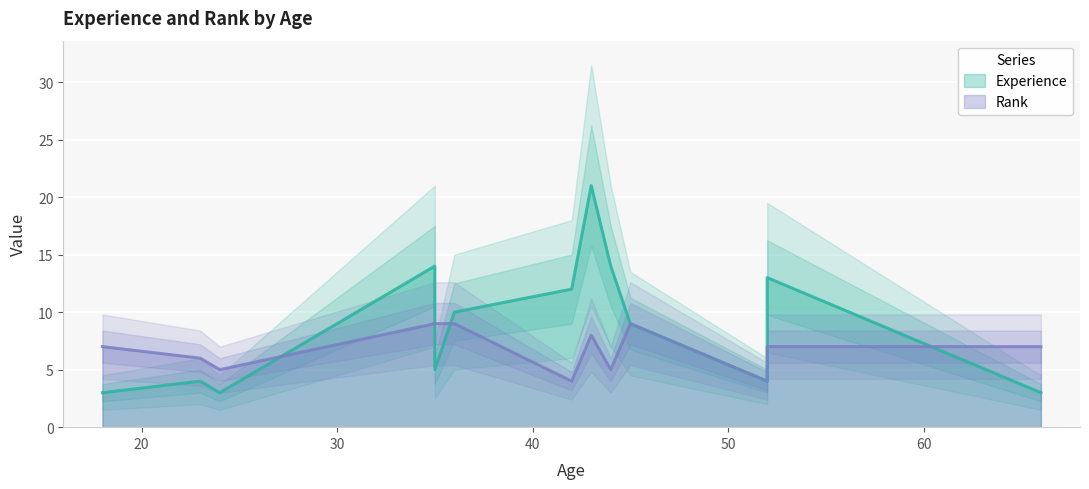

How many interior local valleys does the Rank series have?

4